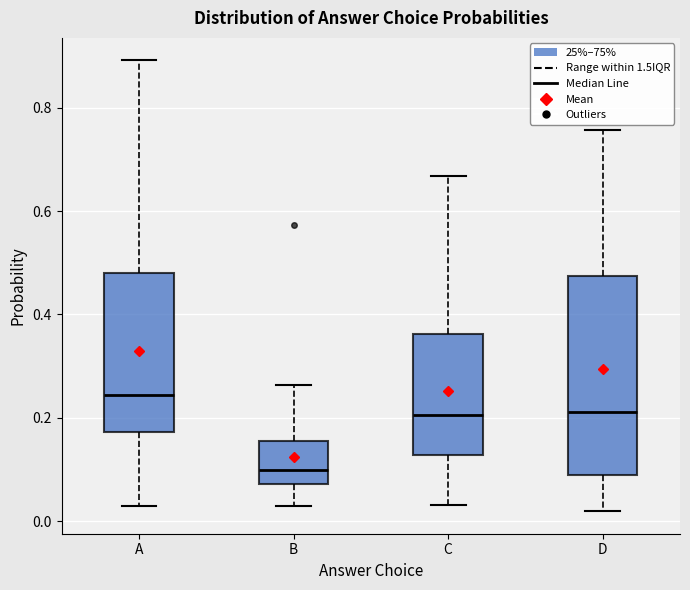

Reading left to right, transcribe this box plot: for each box, give where its median line is, the range the box spans, and where its two whiskers end, as read against the y-axis. The values are not printed on the chart, so give them approximately, as read against the axis.

A: median 0.24, box 0.18 to 0.48, whiskers 0.02 to 0.90
B: median 0.10, box 0.08 to 0.16, whiskers 0.02 to 0.26
C: median 0.20, box 0.12 to 0.36, whiskers 0.04 to 0.66
D: median 0.22, box 0.08 to 0.48, whiskers 0.02 to 0.76